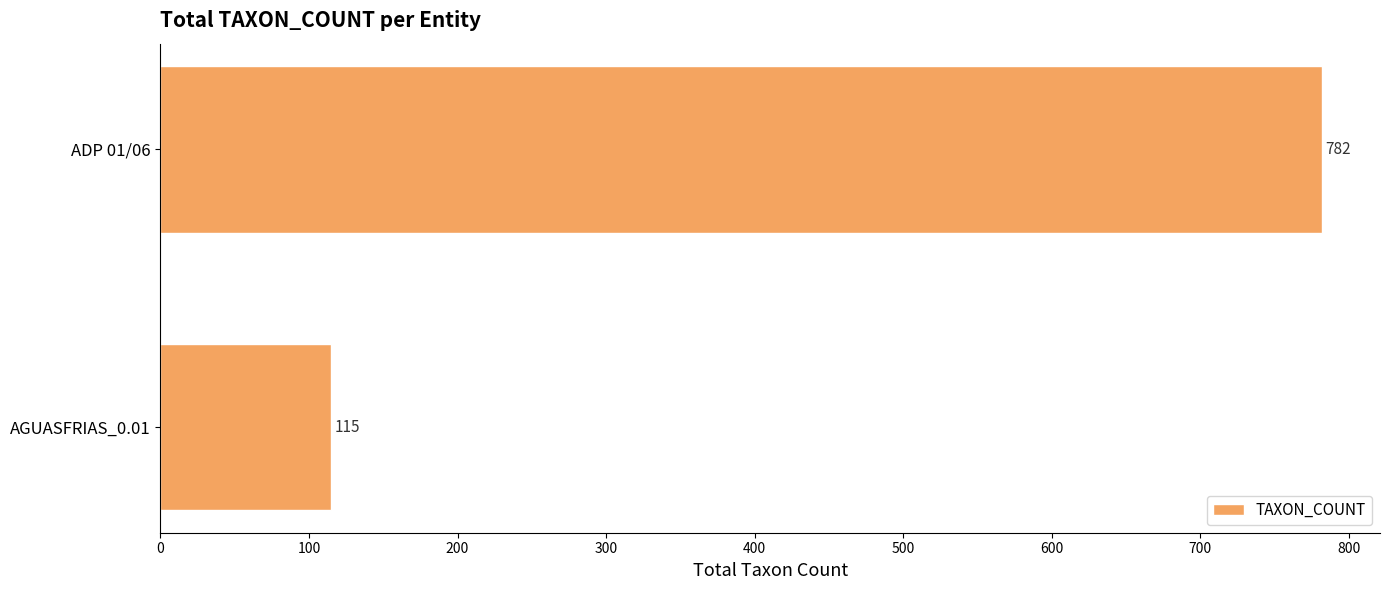

Are the bars horizontal?

Yes